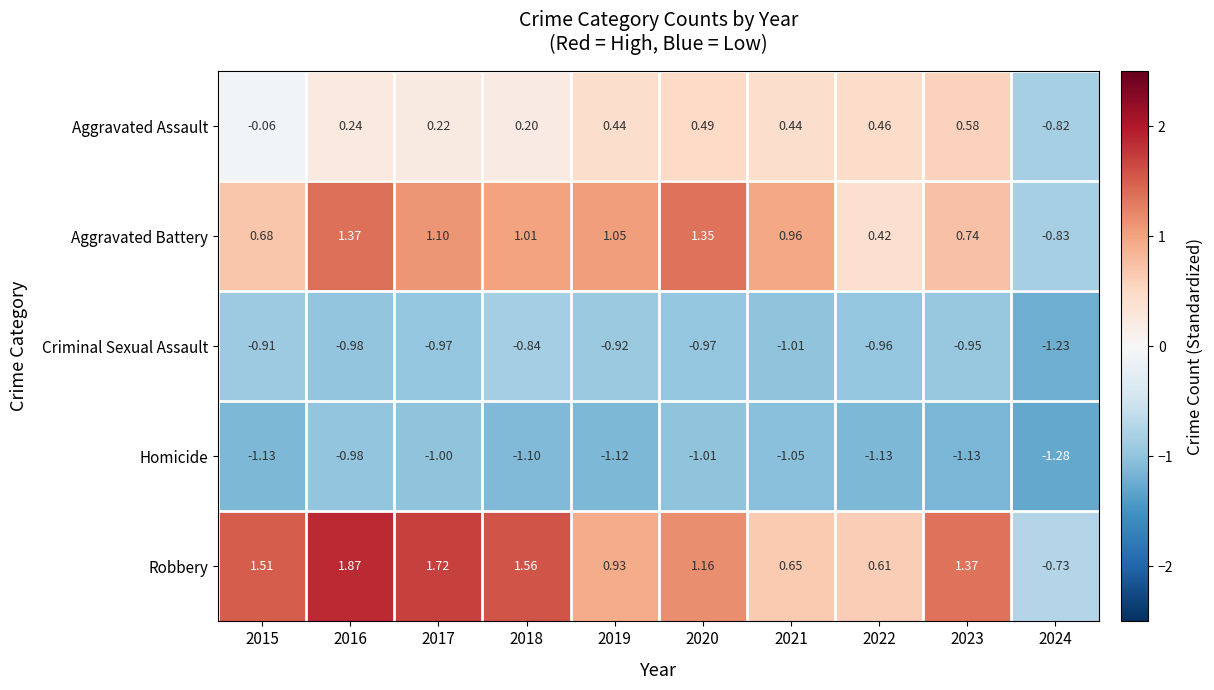

Which series has the largest total across all categories?

Robbery